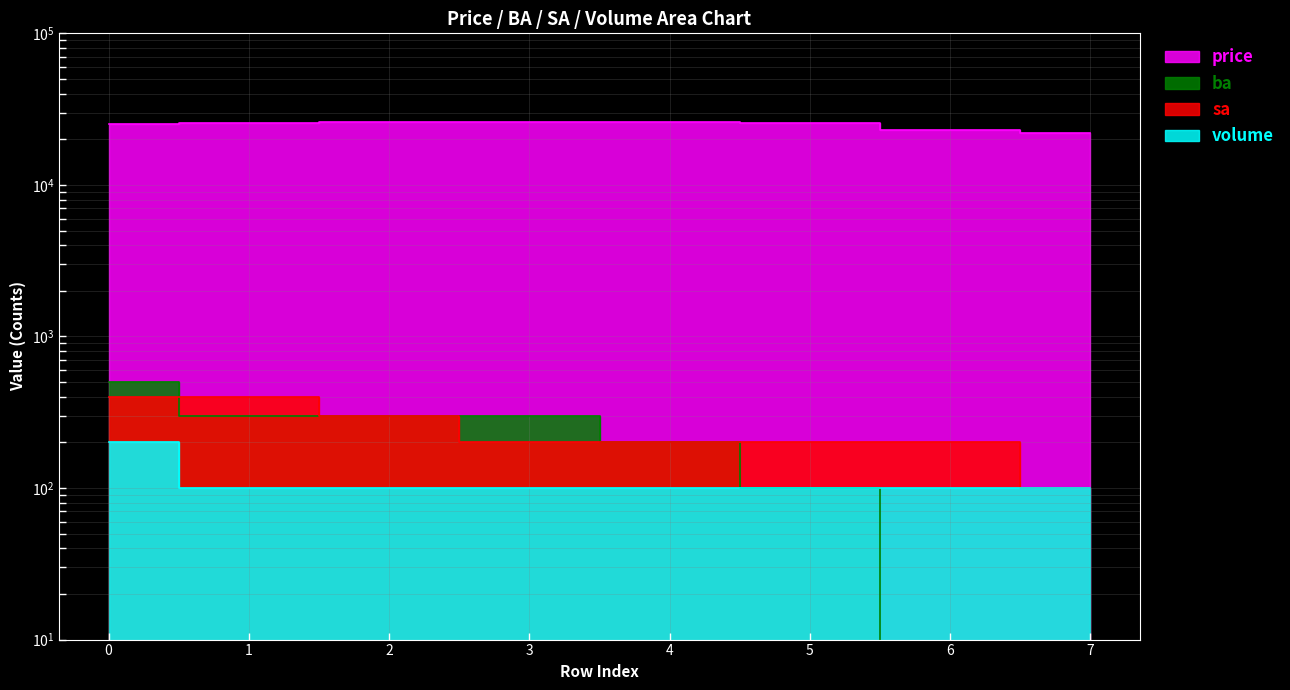

What is the total value across all series at 7?

22300